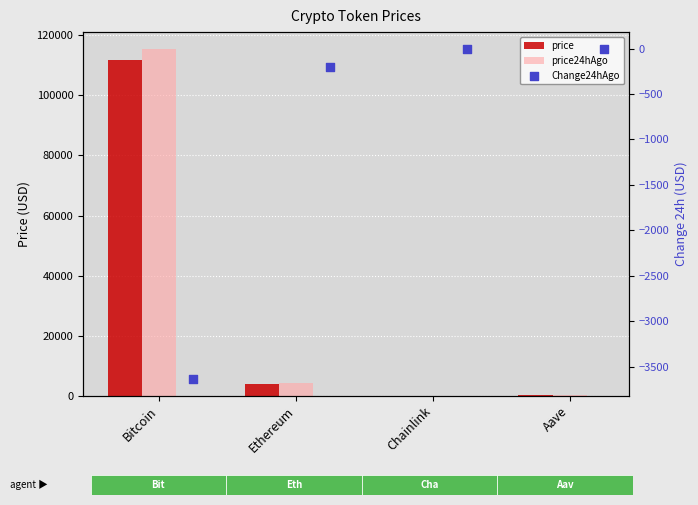

Which series has the largest total across all categories?

price24hAgo